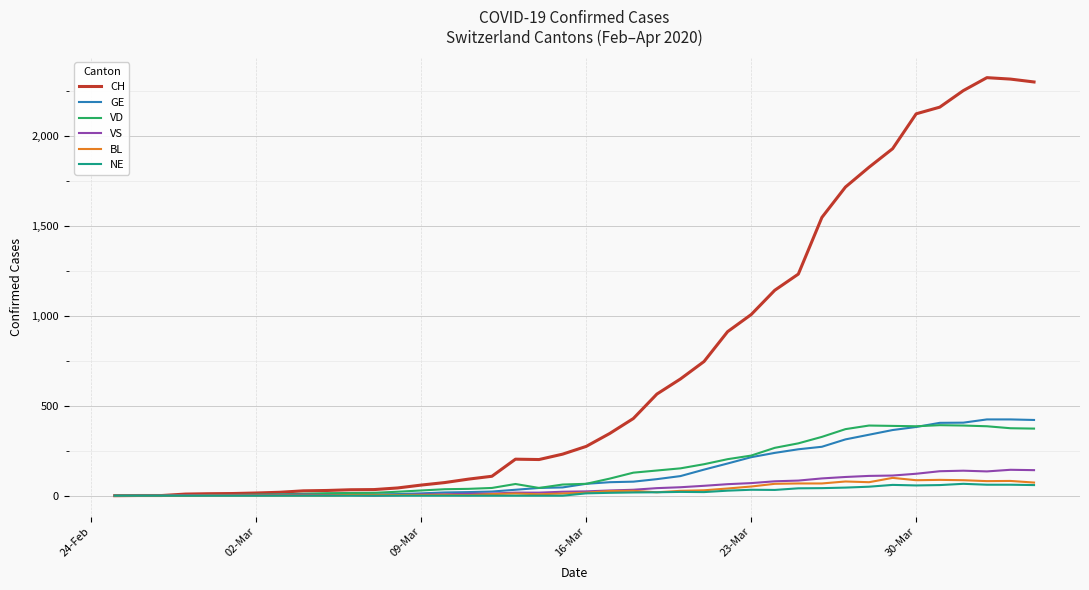

What is the maximum value for BL?

99